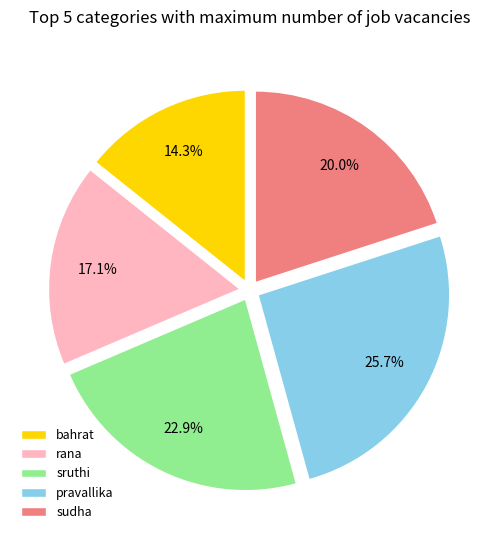

Is sruthi the majority of the pie?

No